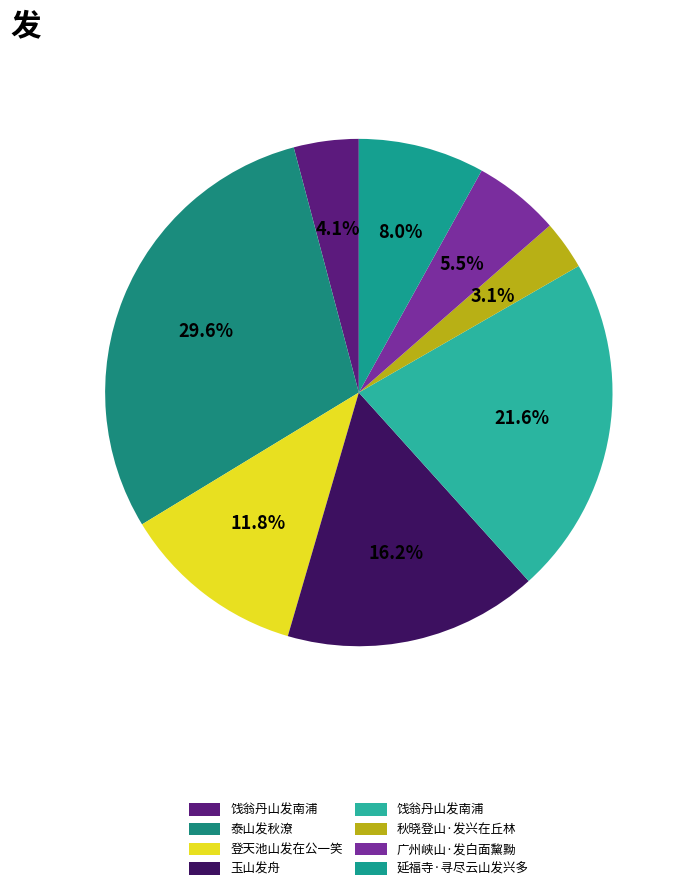

Count the number of slices in the pie.

8